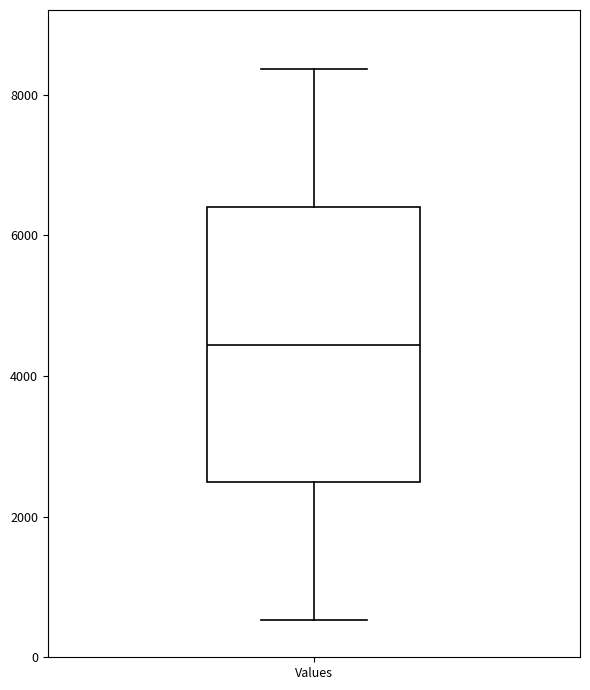

Where is the lower edge of the box for Values on the y-axis? The values are not printed on the chart, so give them approximately, as read against the axis.

2400